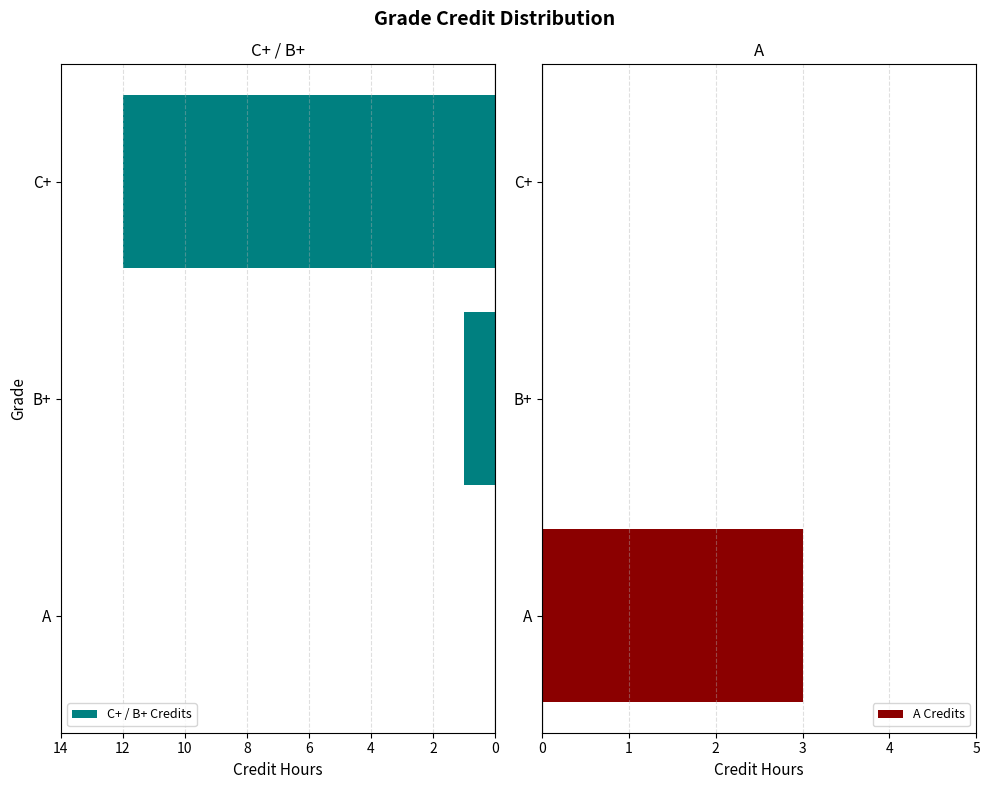

The value of A Credits at C+ is 1. True or false?

False